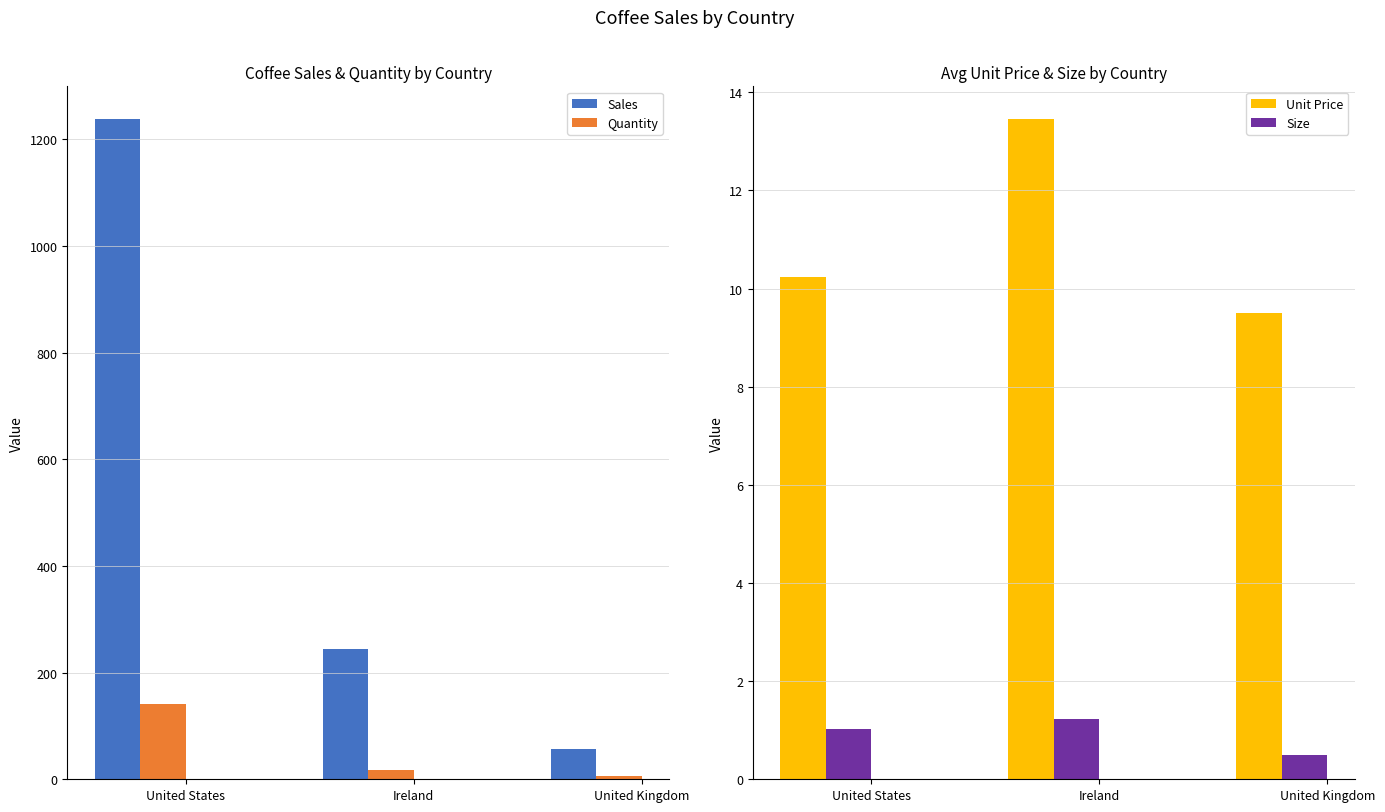

Are the bars grouped side by side (vs. stacked)?

Yes